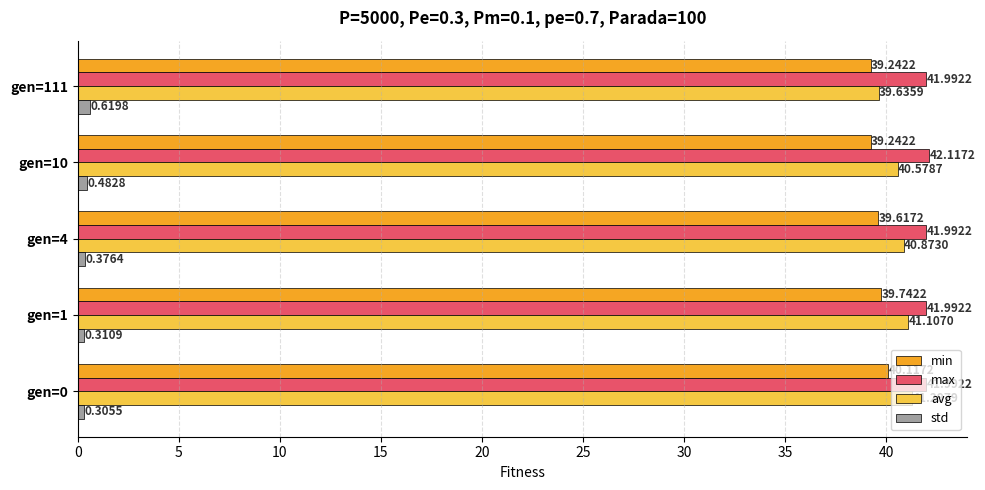

What is the difference between the highest and lowest values at gen=111?

41.4